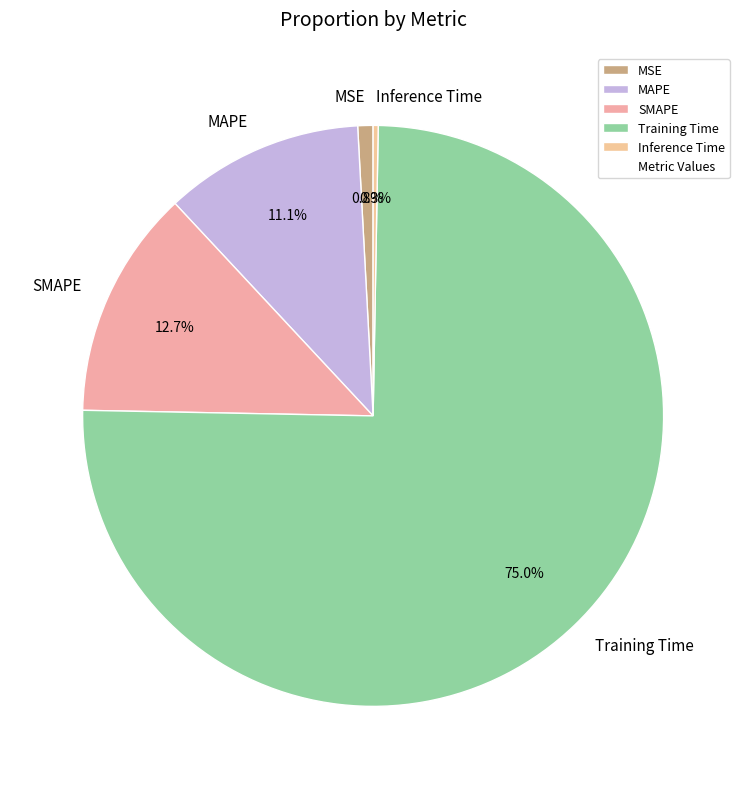

Is the sum of SMAPE and Inference Time greater than half?

No